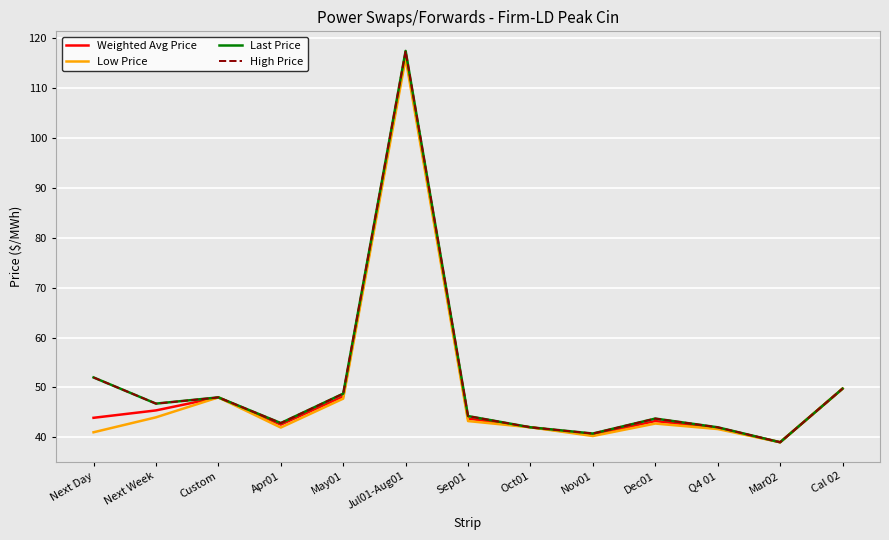

Is this an area chart (filled region under the line)?

No